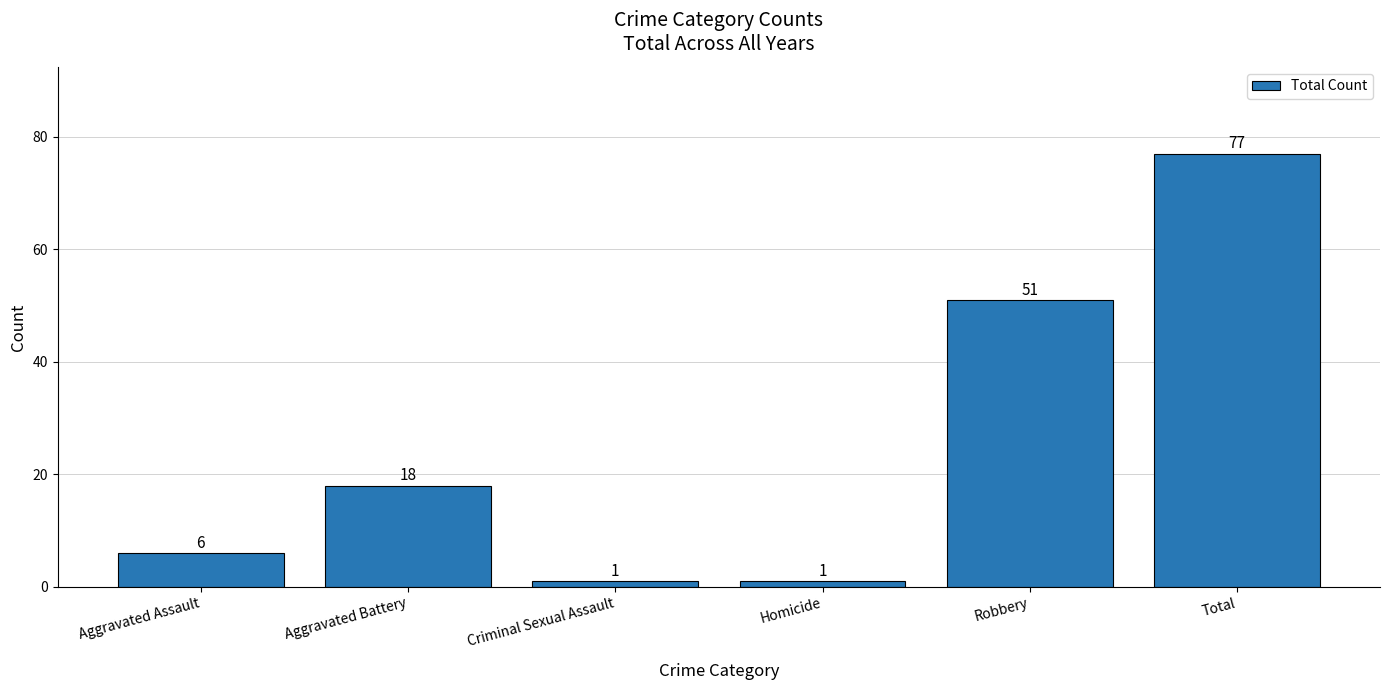

What is the change in value from Aggravated Assault to Homicide?

-5